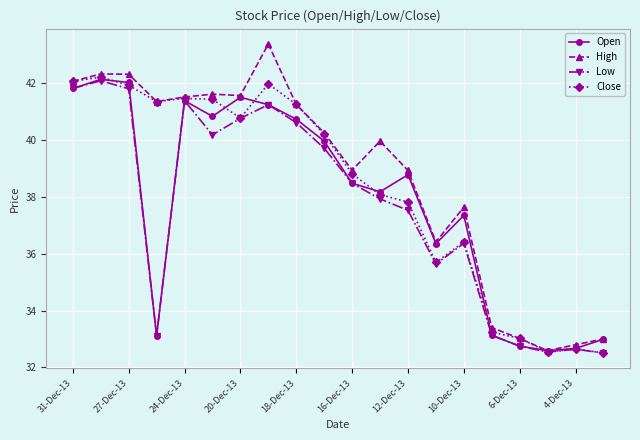

Which series has the widest spread of values?

High